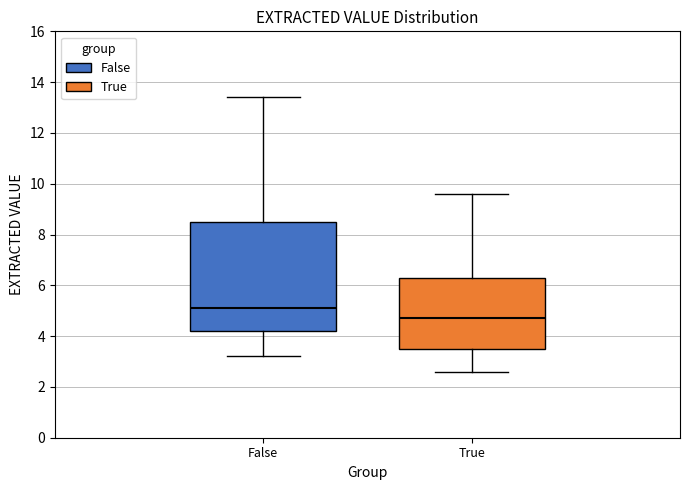

Reading left to right, read every box against the y-axis: the position of its median line, the range the box covers, and the ends of its whiskers. The values are not printed on the chart, so give them approximately, as read against the axis.

False: median 5.2, box 4.2 to 8.6, whiskers 3.2 to 13.4
True: median 4.8, box 3.6 to 6.4, whiskers 2.6 to 9.6